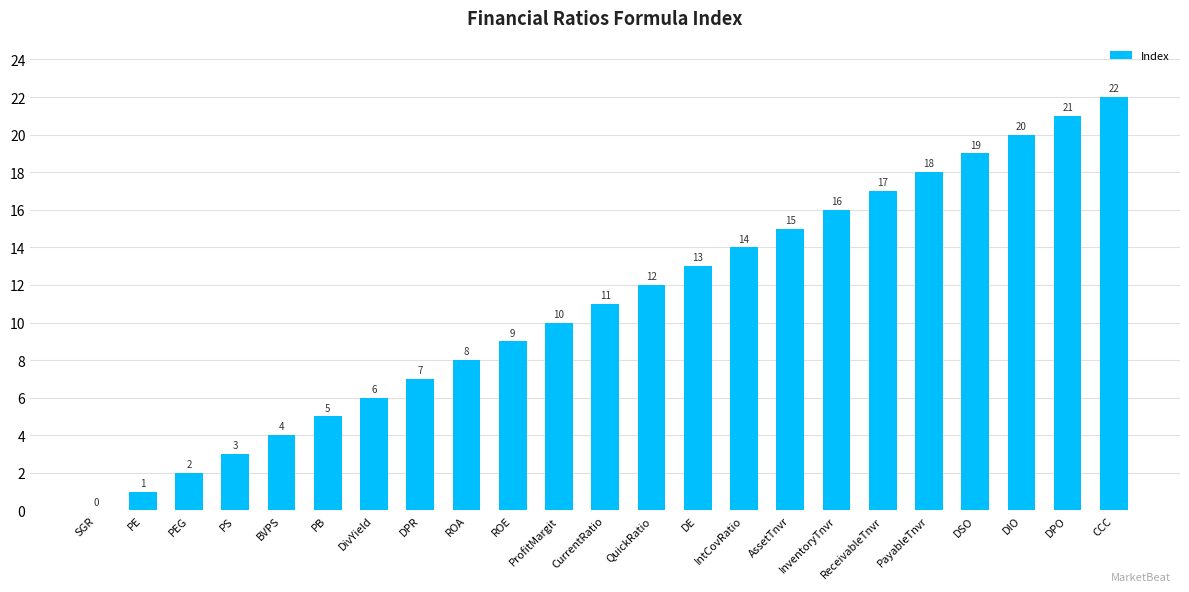

Is it true that the value at ROE is 5?

False